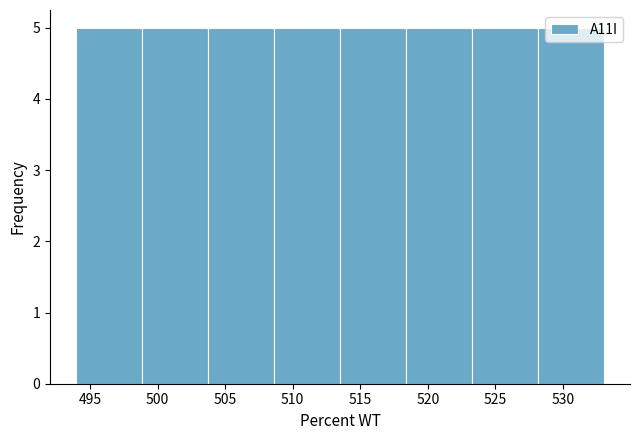

Reading left to right, transcribe this chart: for each bar, give the range it covers on the x-axis and its height. Neither the bar edges nor the heights are printed on the chart, so give them approximately, as read against the axes.

494.0 to 499.0: 5
499.0 to 504.0: 5
504.0 to 508.5: 5
508.5 to 513.5: 5
513.5 to 518.5: 5
518.5 to 523.5: 5
523.5 to 528.0: 5
528.0 to 533.0: 5